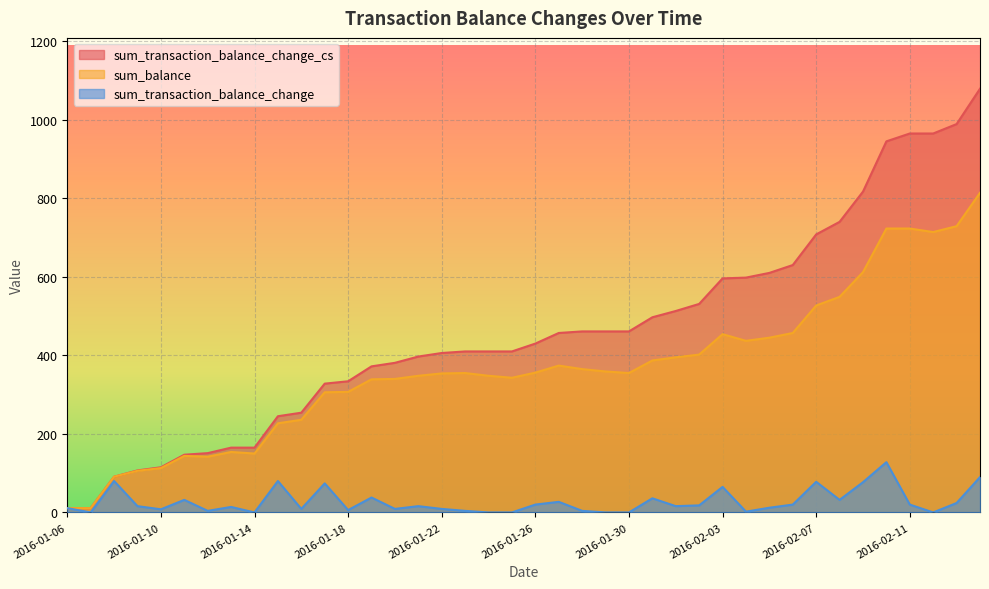

What is the label of the 40th point from the right?

2016-01-06